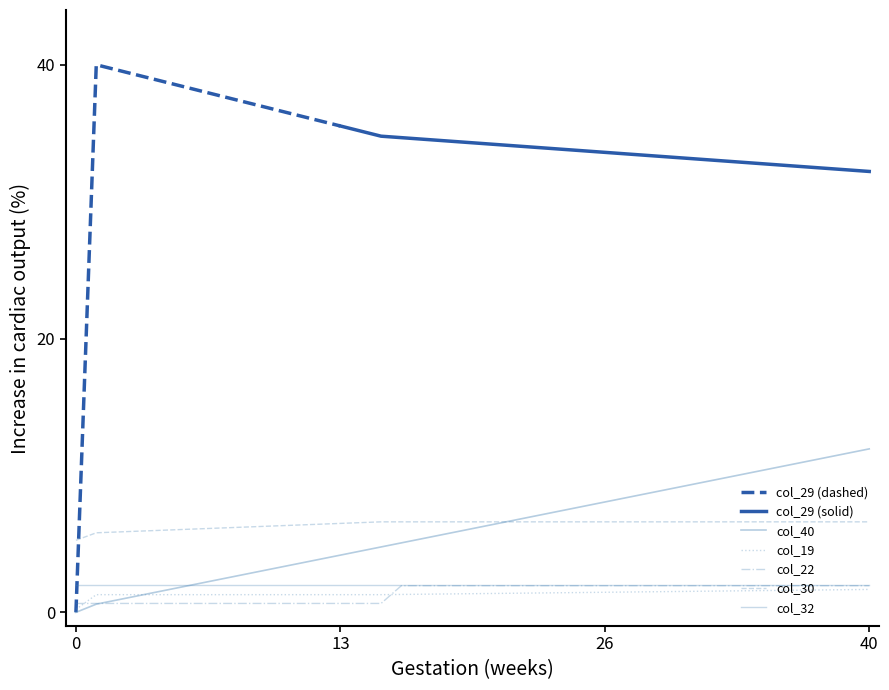

What is the sum of all col_22 values?

57.1